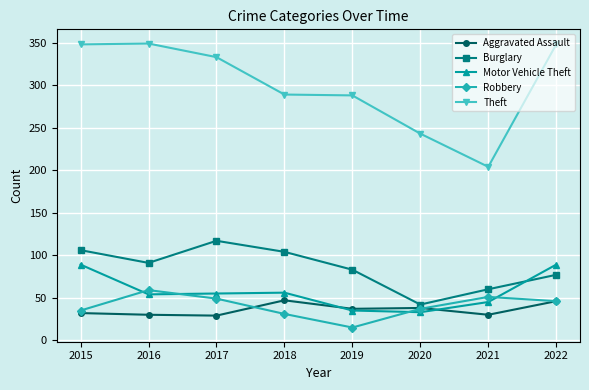

What is the total value across all series at 2020?

393